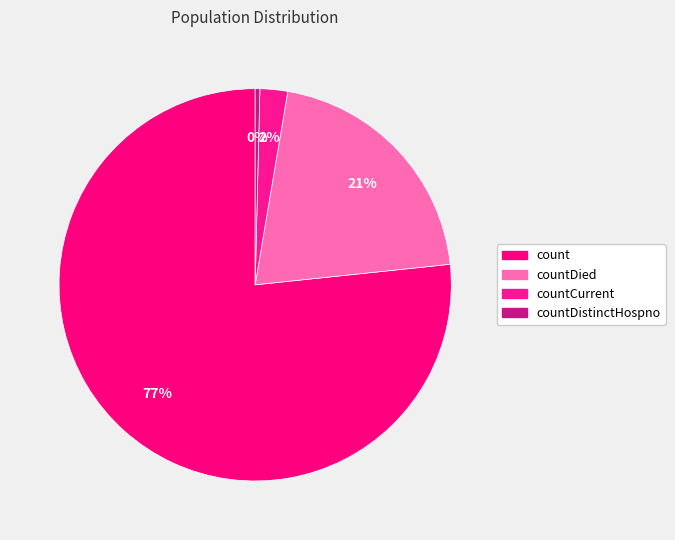

Which category has the smallest portion of the pie?

countDistinctHospno